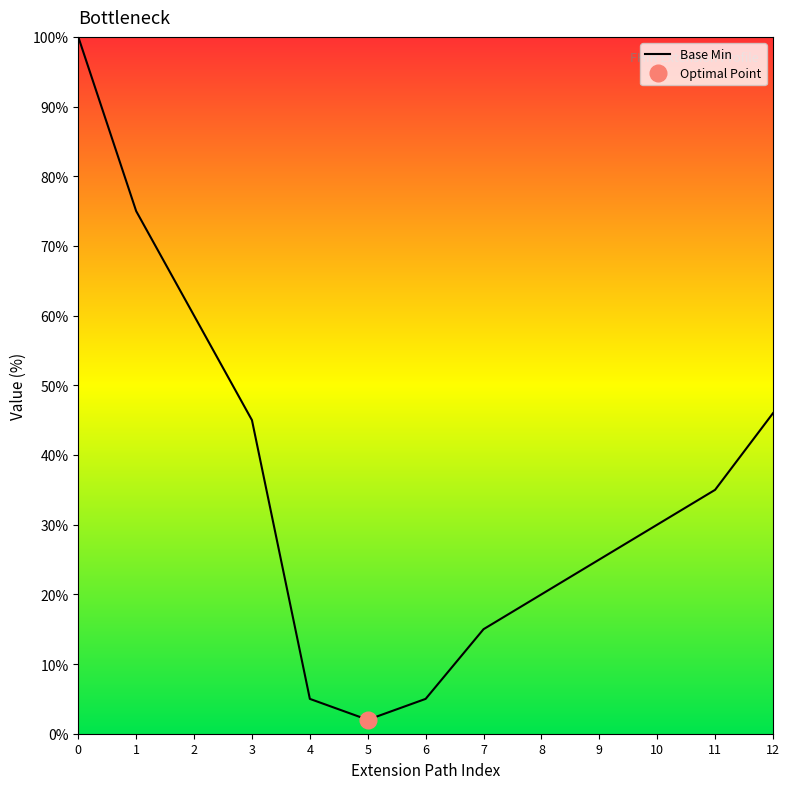

The chart shows a value of 17 at 1. True or false?

False